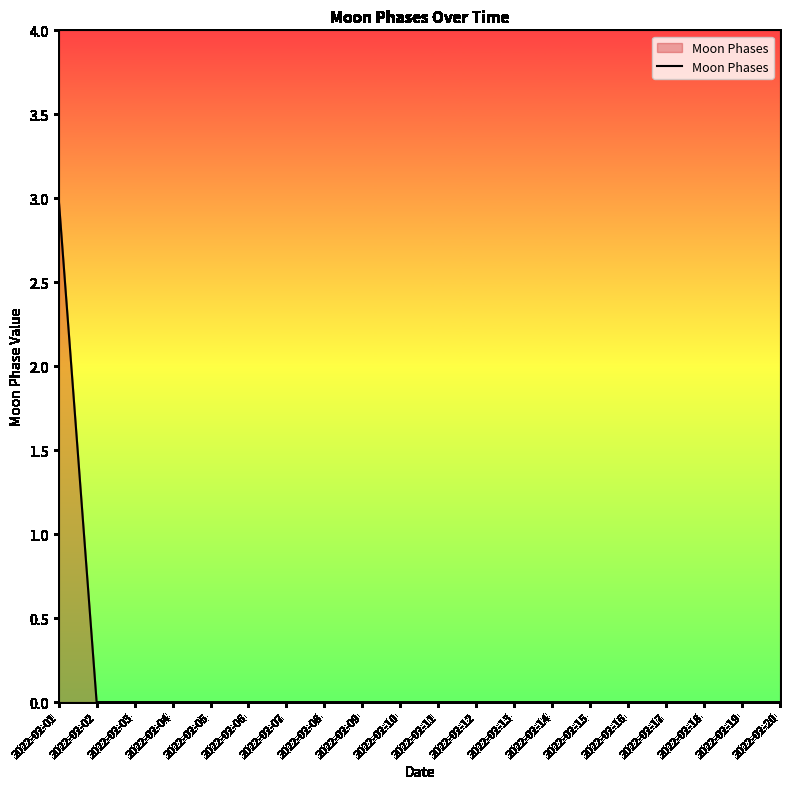

Reading left to right, extract all data points from this chart.

3	0	0	0	0	0	0	0	0	0	0	0	0	0	0	0	0	0	0	0